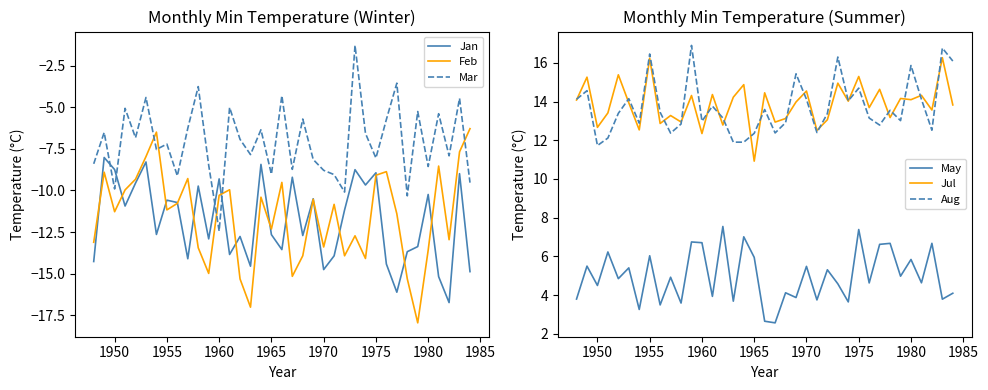

What is the maximum value for Jan?

-8.0